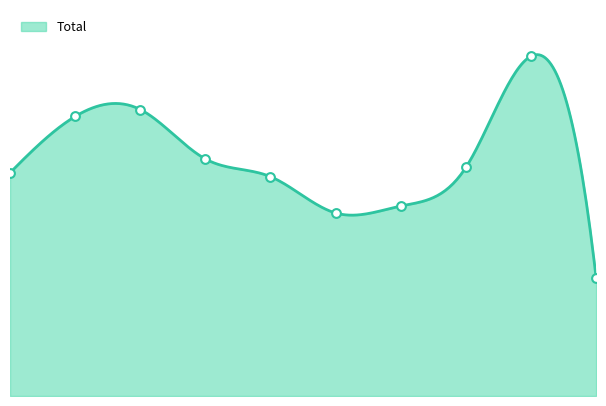

What is the change in value from 3 to 9?

-154